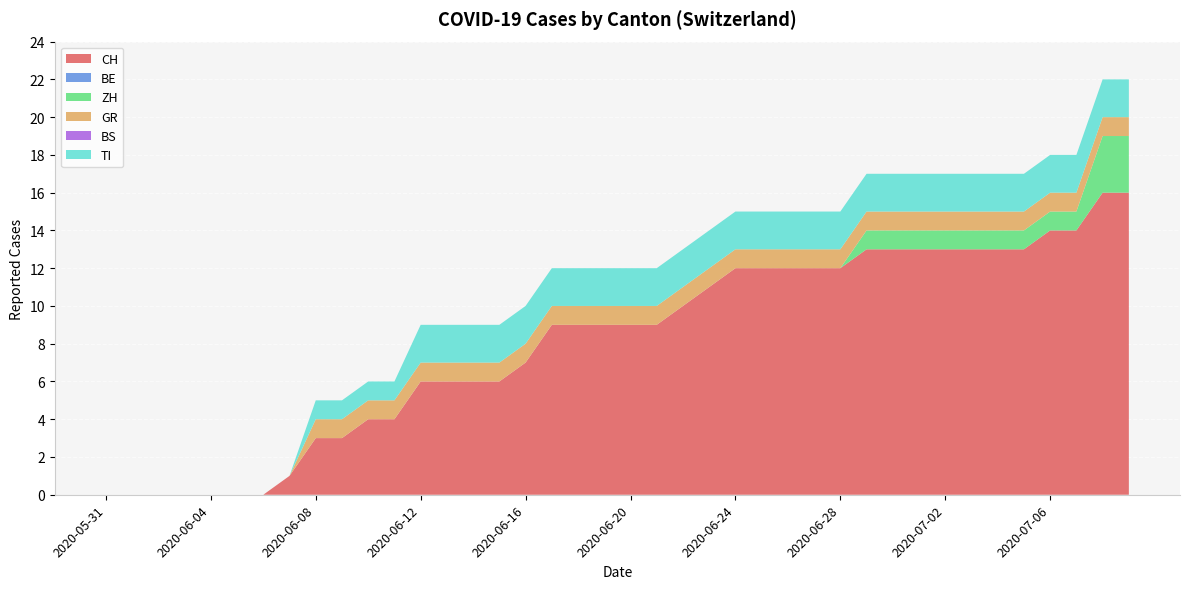

Reading right to left, extract all data points from this chart.

CH: 2020-07-09=16	2020-07-08=16	2020-07-07=14	2020-07-06=14	2020-07-05=13	2020-07-04=13	2020-07-03=13	2020-07-02=13	2020-07-01=13	2020-06-30=13	2020-06-29=13	2020-06-28=12	2020-06-27=12	2020-06-26=12	2020-06-25=12	2020-06-24=12	2020-06-23=11	2020-06-22=10	2020-06-21=9	2020-06-20=9	2020-06-19=9	2020-06-18=9	2020-06-17=9	2020-06-16=7	2020-06-15=6	2020-06-14=6	2020-06-13=6	2020-06-12=6	2020-06-11=4	2020-06-10=4	2020-06-09=3	2020-06-08=3	2020-06-07=1	2020-06-06=0	2020-06-05=0	2020-06-04=0	2020-06-03=0	2020-06-02=0	2020-06-01=0	2020-05-31=0
BE: 2020-07-09=0	2020-07-08=0	2020-07-07=0	2020-07-06=0	2020-07-05=0	2020-07-04=0	2020-07-03=0	2020-07-02=0	2020-07-01=0	2020-06-30=0	2020-06-29=0	2020-06-28=0	2020-06-27=0	2020-06-26=0	2020-06-25=0	2020-06-24=0	2020-06-23=0	2020-06-22=0	2020-06-21=0	2020-06-20=0	2020-06-19=0	2020-06-18=0	2020-06-17=0	2020-06-16=0	2020-06-15=0	2020-06-14=0	2020-06-13=0	2020-06-12=0	2020-06-11=0	2020-06-10=0	2020-06-09=0	2020-06-08=0	2020-06-07=0	2020-06-06=0	2020-06-05=0	2020-06-04=0	2020-06-03=0	2020-06-02=0	2020-06-01=0	2020-05-31=0
ZH: 2020-07-09=3	2020-07-08=3	2020-07-07=1	2020-07-06=1	2020-07-05=1	2020-07-04=1	2020-07-03=1	2020-07-02=1	2020-07-01=1	2020-06-30=1	2020-06-29=1	2020-06-28=0	2020-06-27=0	2020-06-26=0	2020-06-25=0	2020-06-24=0	2020-06-23=0	2020-06-22=0	2020-06-21=0	2020-06-20=0	2020-06-19=0	2020-06-18=0	2020-06-17=0	2020-06-16=0	2020-06-15=0	2020-06-14=0	2020-06-13=0	2020-06-12=0	2020-06-11=0	2020-06-10=0	2020-06-09=0	2020-06-08=0	2020-06-07=0	2020-06-06=0	2020-06-05=0	2020-06-04=0	2020-06-03=0	2020-06-02=0	2020-06-01=0	2020-05-31=0
GR: 2020-07-09=1	2020-07-08=1	2020-07-07=1	2020-07-06=1	2020-07-05=1	2020-07-04=1	2020-07-03=1	2020-07-02=1	2020-07-01=1	2020-06-30=1	2020-06-29=1	2020-06-28=1	2020-06-27=1	2020-06-26=1	2020-06-25=1	2020-06-24=1	2020-06-23=1	2020-06-22=1	2020-06-21=1	2020-06-20=1	2020-06-19=1	2020-06-18=1	2020-06-17=1	2020-06-16=1	2020-06-15=1	2020-06-14=1	2020-06-13=1	2020-06-12=1	2020-06-11=1	2020-06-10=1	2020-06-09=1	2020-06-08=1	2020-06-07=0	2020-06-06=0	2020-06-05=0	2020-06-04=0	2020-06-03=0	2020-06-02=0	2020-06-01=0	2020-05-31=0
BS: 2020-07-09=0	2020-07-08=0	2020-07-07=0	2020-07-06=0	2020-07-05=0	2020-07-04=0	2020-07-03=0	2020-07-02=0	2020-07-01=0	2020-06-30=0	2020-06-29=0	2020-06-28=0	2020-06-27=0	2020-06-26=0	2020-06-25=0	2020-06-24=0	2020-06-23=0	2020-06-22=0	2020-06-21=0	2020-06-20=0	2020-06-19=0	2020-06-18=0	2020-06-17=0	2020-06-16=0	2020-06-15=0	2020-06-14=0	2020-06-13=0	2020-06-12=0	2020-06-11=0	2020-06-10=0	2020-06-09=0	2020-06-08=0	2020-06-07=0	2020-06-06=0	2020-06-05=0	2020-06-04=0	2020-06-03=0	2020-06-02=0	2020-06-01=0	2020-05-31=0
TI: 2020-07-09=2	2020-07-08=2	2020-07-07=2	2020-07-06=2	2020-07-05=2	2020-07-04=2	2020-07-03=2	2020-07-02=2	2020-07-01=2	2020-06-30=2	2020-06-29=2	2020-06-28=2	2020-06-27=2	2020-06-26=2	2020-06-25=2	2020-06-24=2	2020-06-23=2	2020-06-22=2	2020-06-21=2	2020-06-20=2	2020-06-19=2	2020-06-18=2	2020-06-17=2	2020-06-16=2	2020-06-15=2	2020-06-14=2	2020-06-13=2	2020-06-12=2	2020-06-11=1	2020-06-10=1	2020-06-09=1	2020-06-08=1	2020-06-07=0	2020-06-06=0	2020-06-05=0	2020-06-04=0	2020-06-03=0	2020-06-02=0	2020-06-01=0	2020-05-31=0